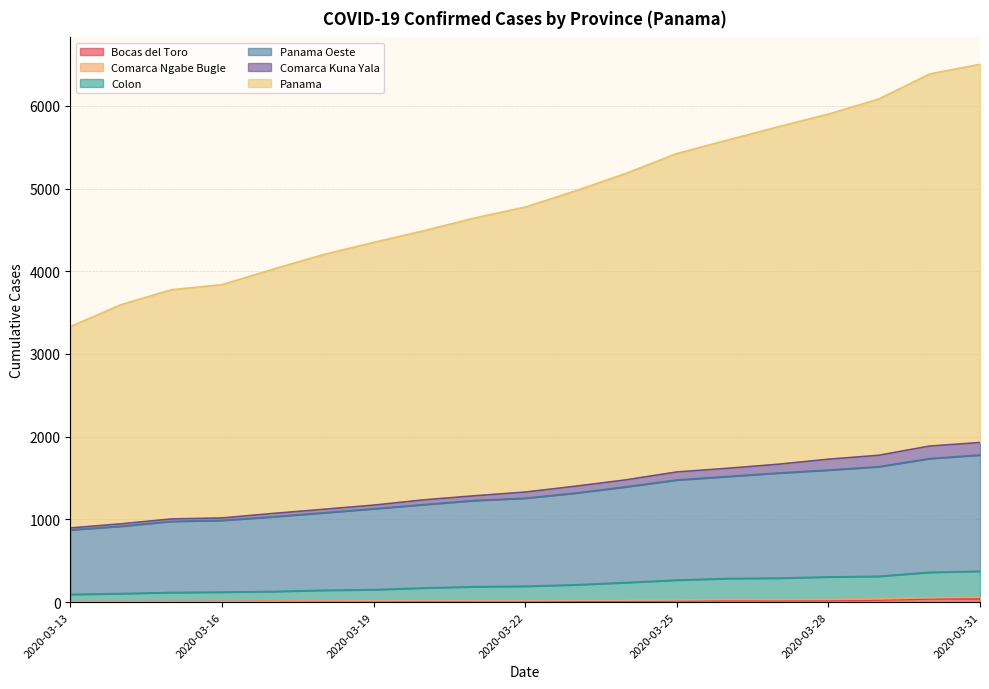

What is the difference between the maximum and minimum values in the Colon series?

280